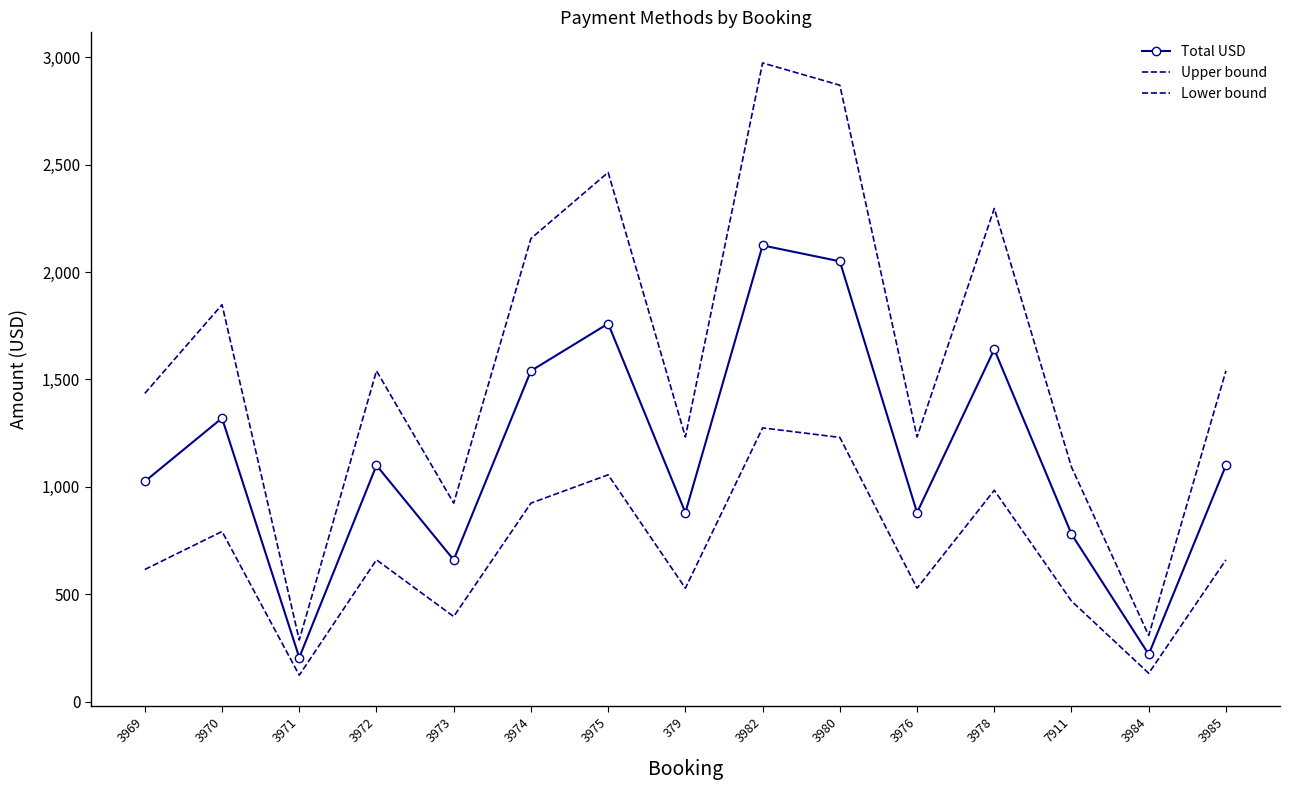

Does the chart have visible grid lines?

No